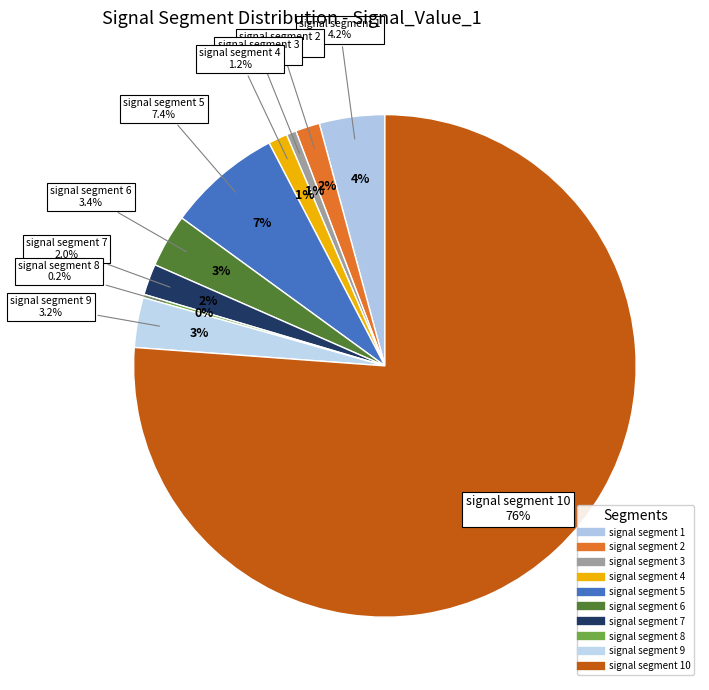

True or false: signal segment 6 accounts for 1% of the total.

False